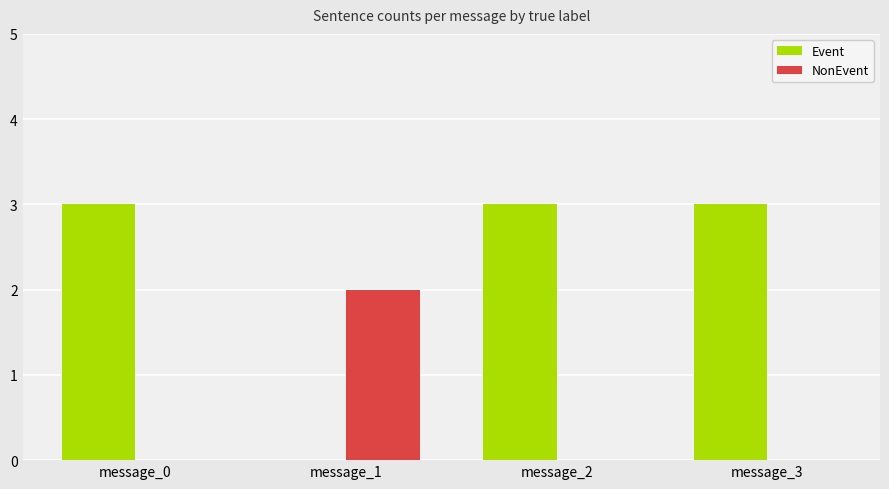

How many values in Event are above zero?

3